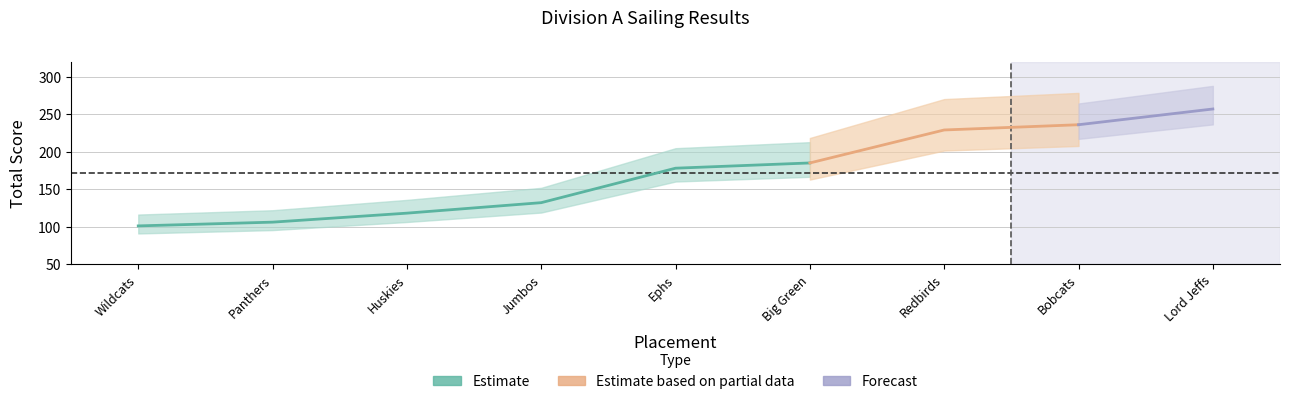

The value at 2 is 106. True or false?

True